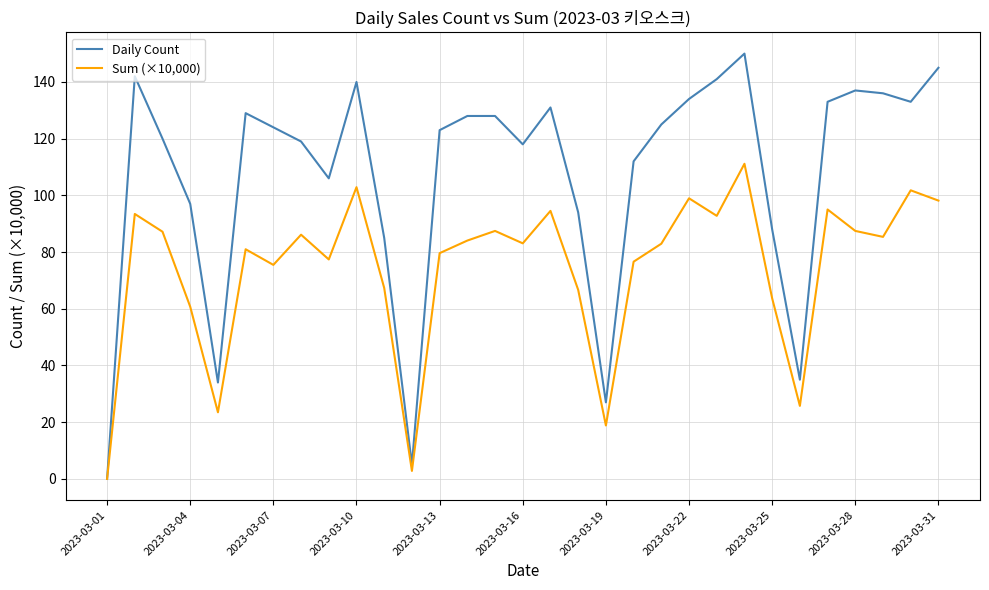

Which series has the largest range (max minus min)?

Daily Count